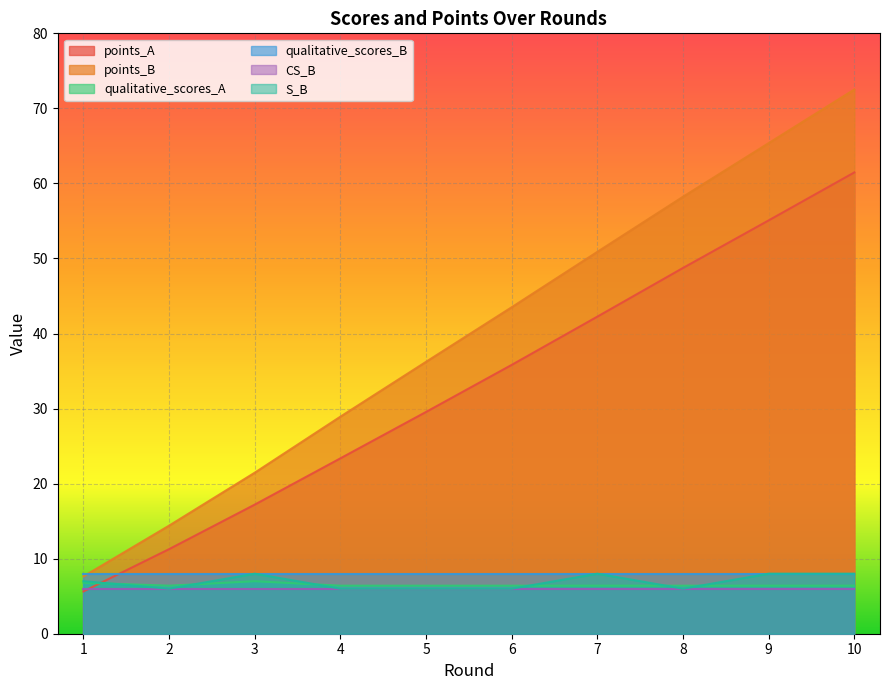

Which series changed the most between 3 and 7?

points_B